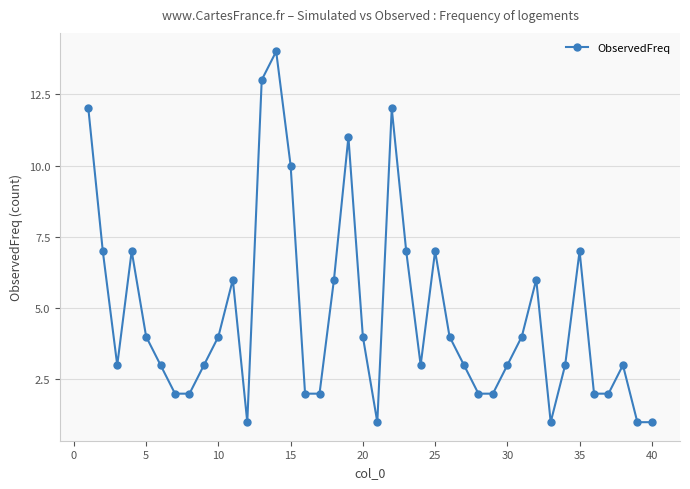

What is the difference between the maximum and second lowest values?

13